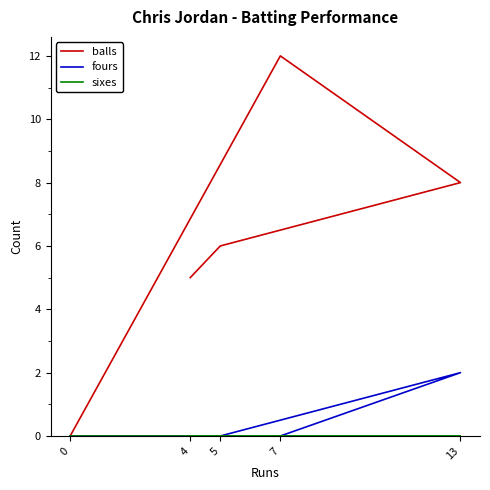

True or false: sixes and balls cross at least once.

False